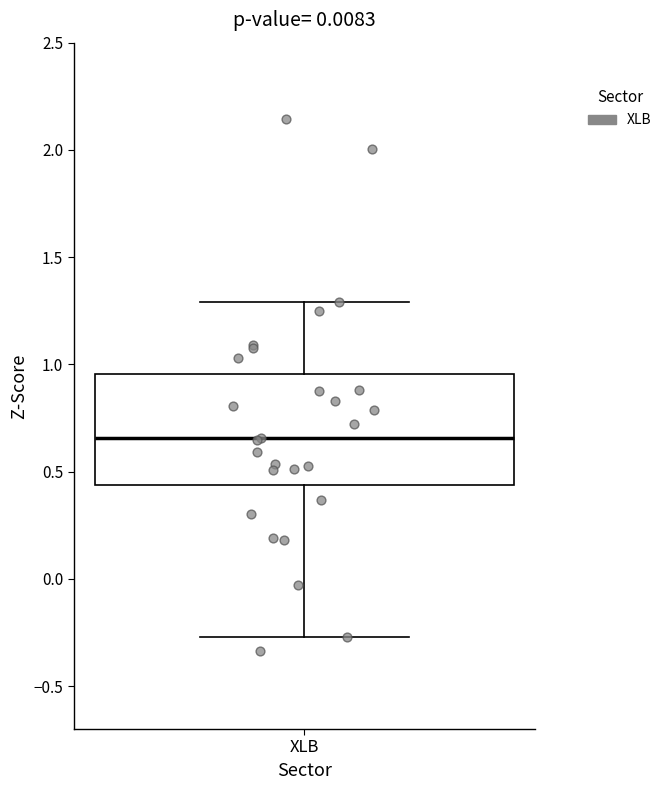

Transcribe this box plot: give where the median line is, the range the box spans, and where the two whiskers end, as read against the y-axis. The values are not printed on the chart, so give them approximately, as read against the axis.

median 0.65, box 0.45 to 0.95, whiskers -0.25 to 1.30